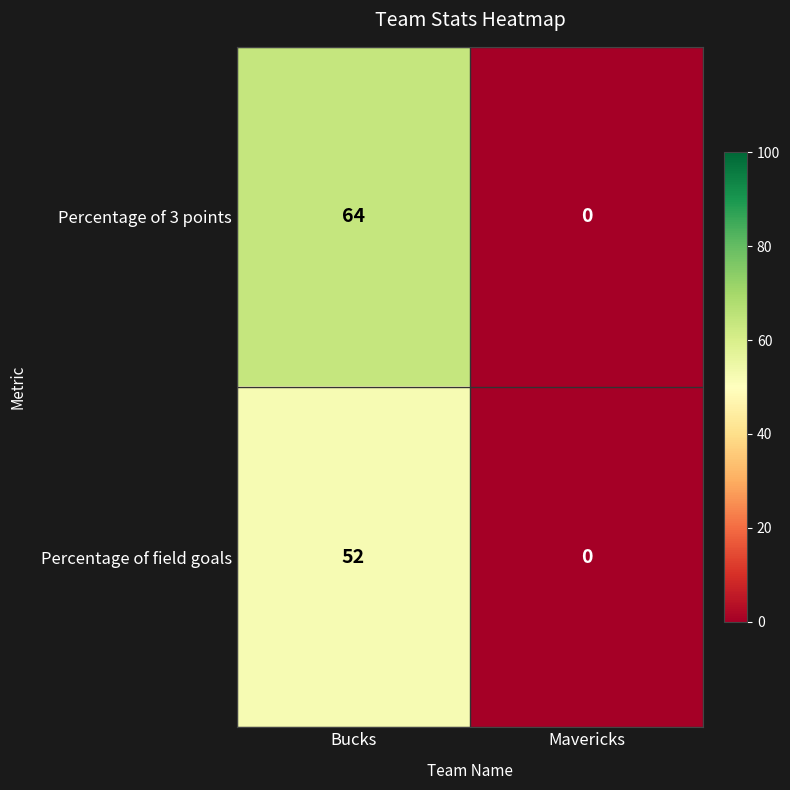

Rank the series by their maximum value, from lowest to highest.

Percentage of field goals, Percentage of 3 points